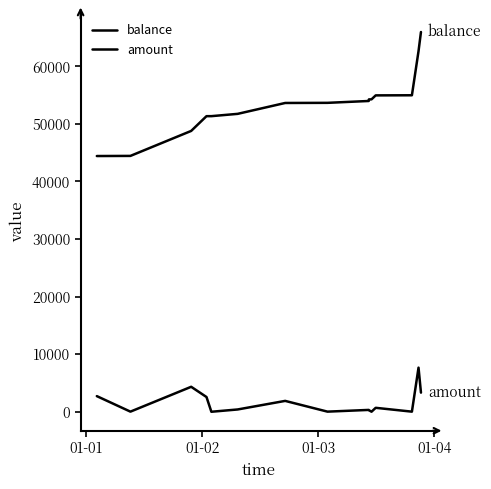

How many lines are shown in the chart?

2